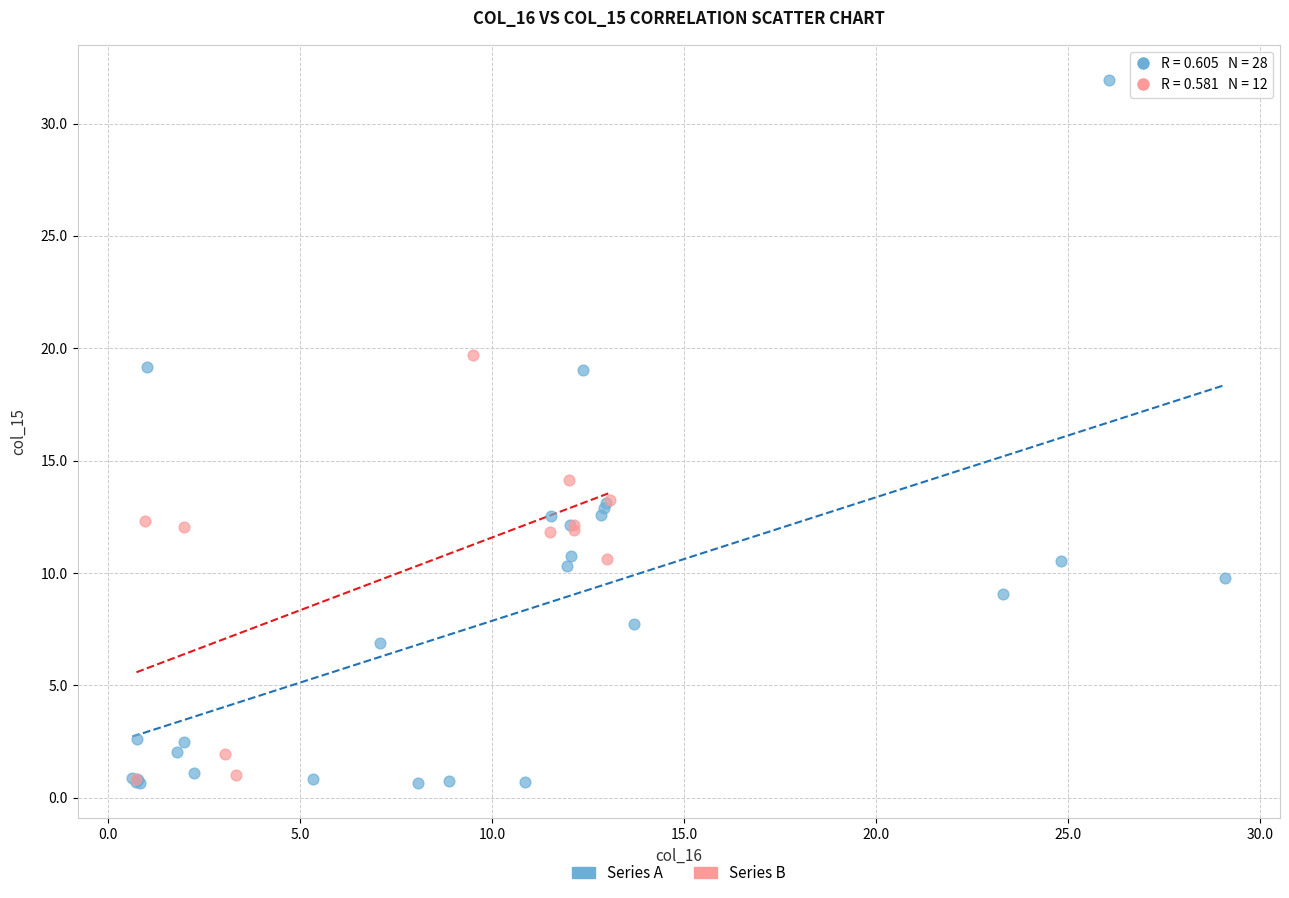

Which series has the largest Y range (max minus min)?

Series A